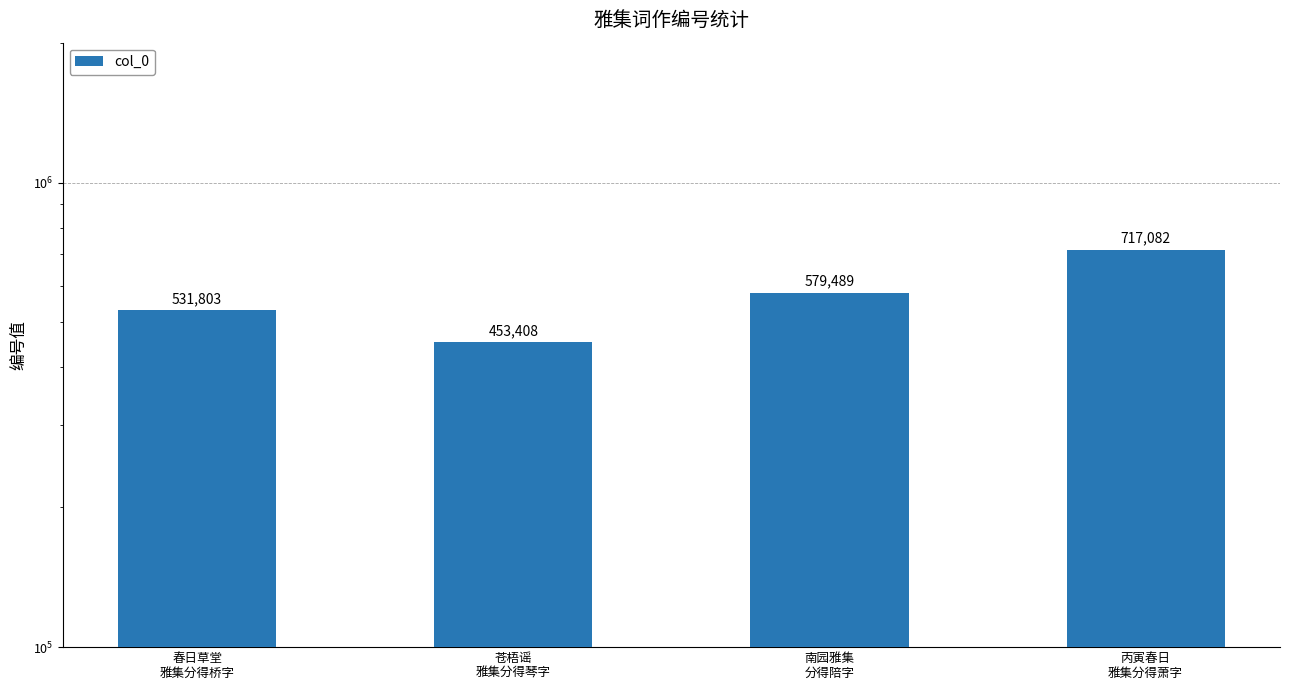

What is the sum of the values at 南园雅集
分得陪字 and 苍梧谣
雅集分得琴字?

1032897